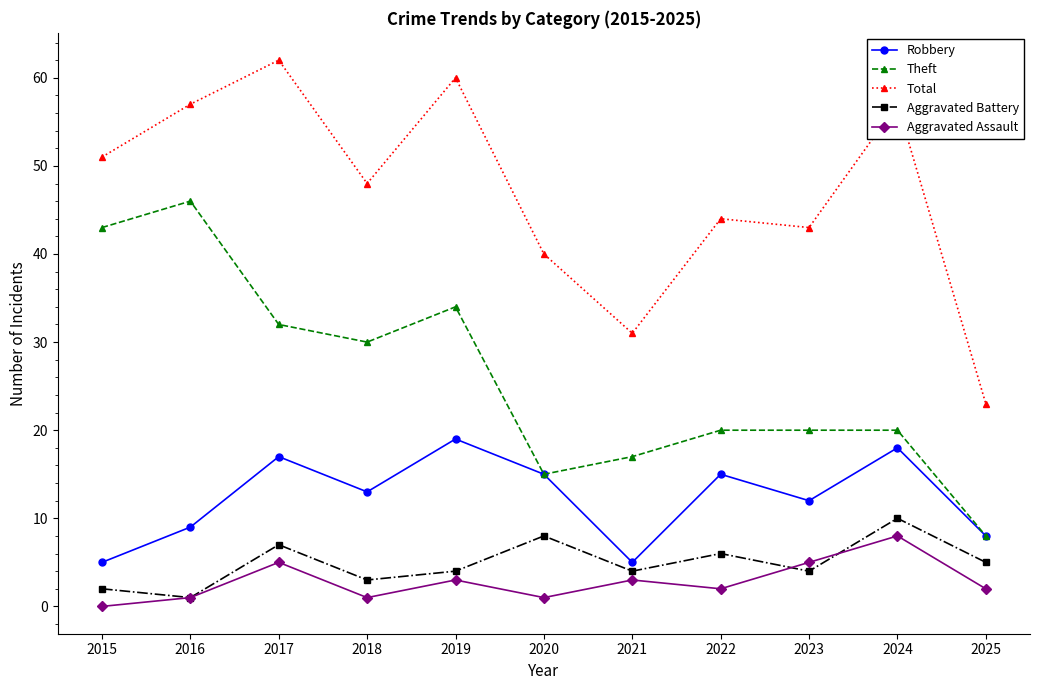

Where is the first local minimum for Aggravated Battery?

2016